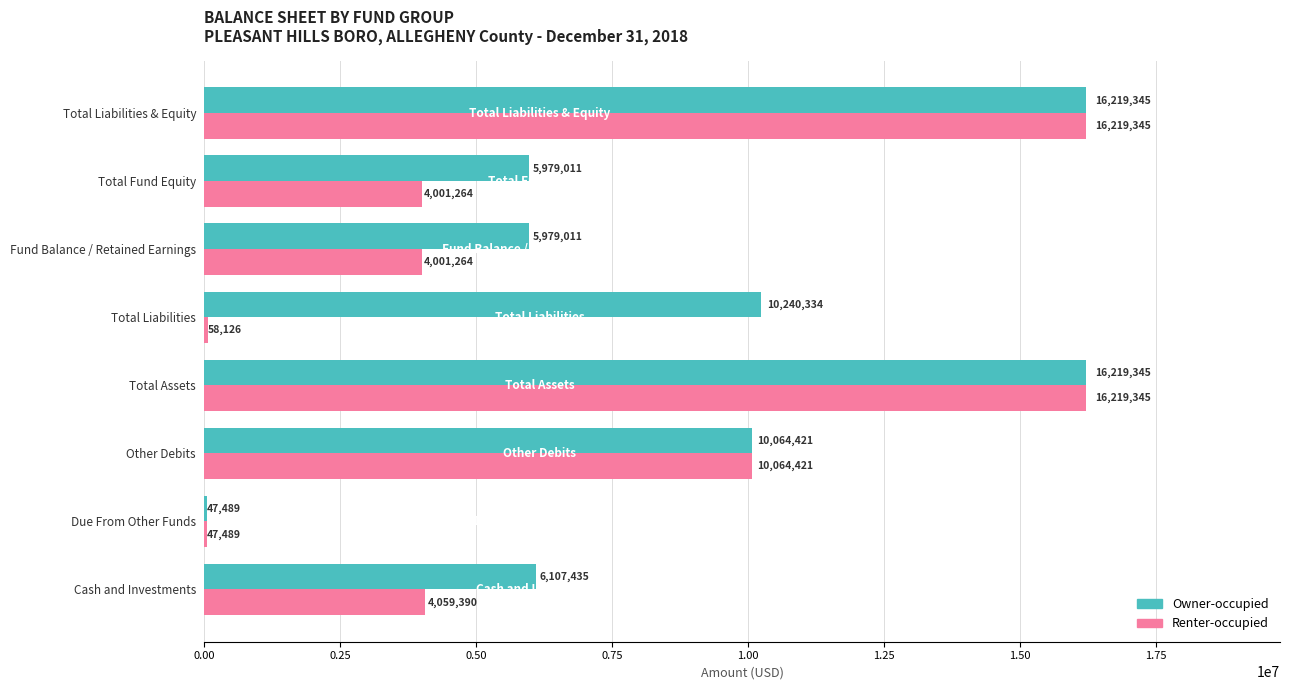

Is it true that Renter-occupied equals 7126403 at Total Fund Equity?

False